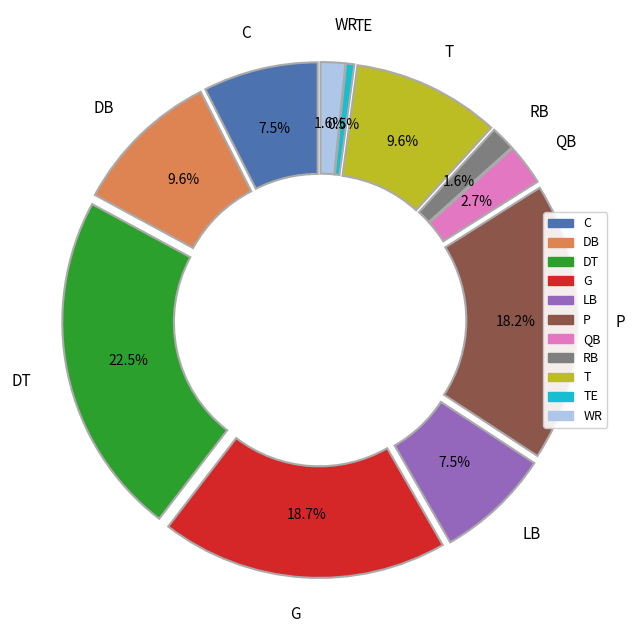

The C slice represents 7% of the pie. True or false?

True